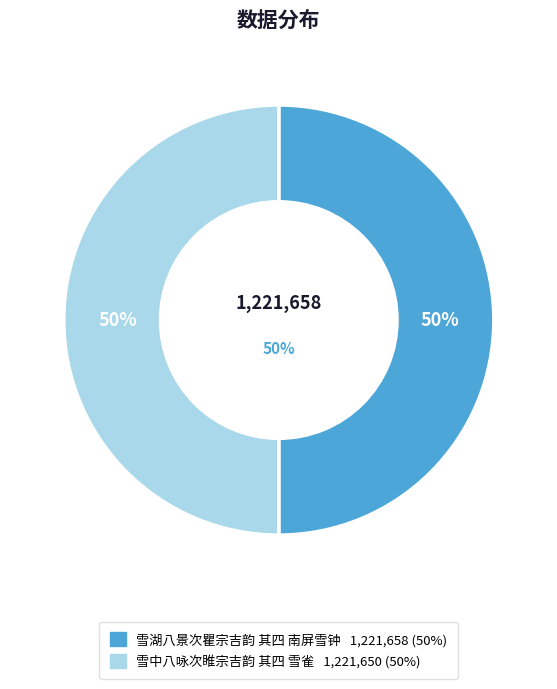

The 雪湖八景次瞿宗吉韵 其四 南屏雪钟 slice represents 50% of the pie. True or false?

True